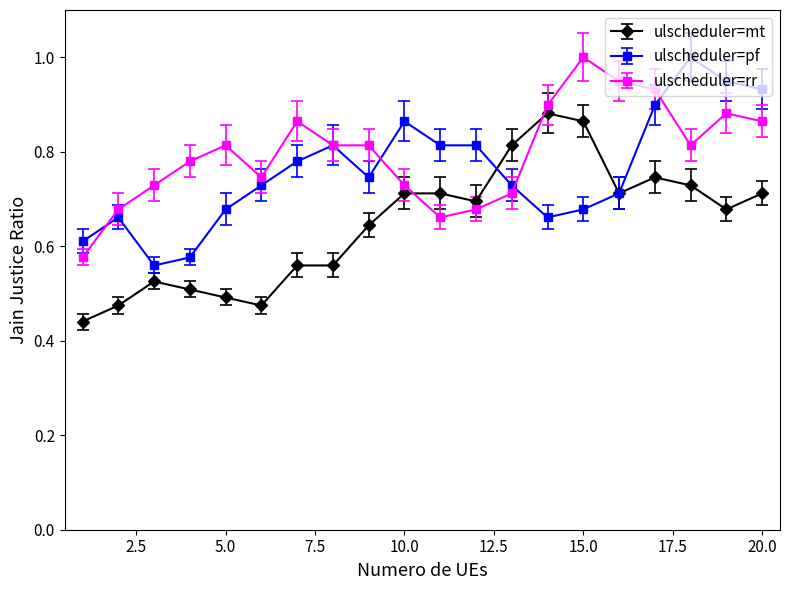

At how many categories does at least one series exceed 0?

20